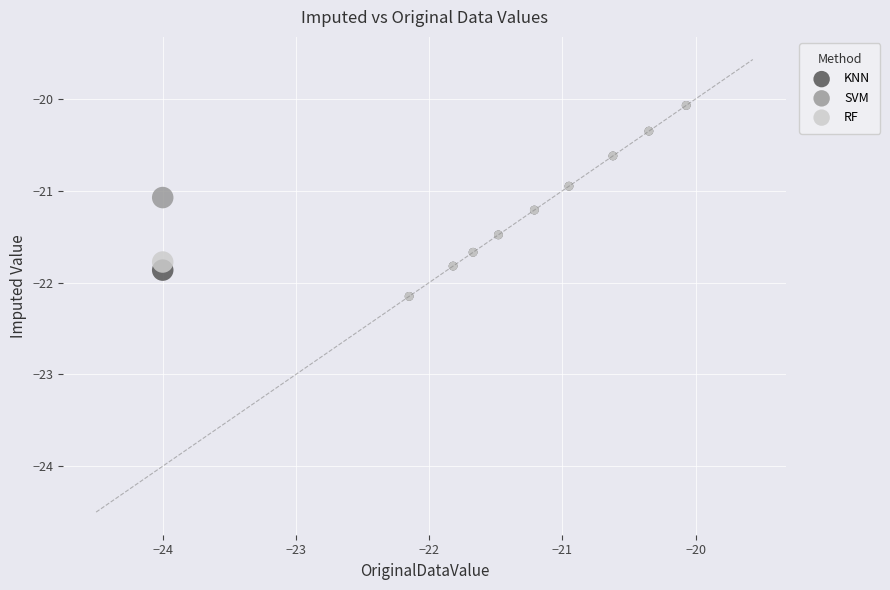

What are all the series names shown in the legend?

KNN, SVM, RF